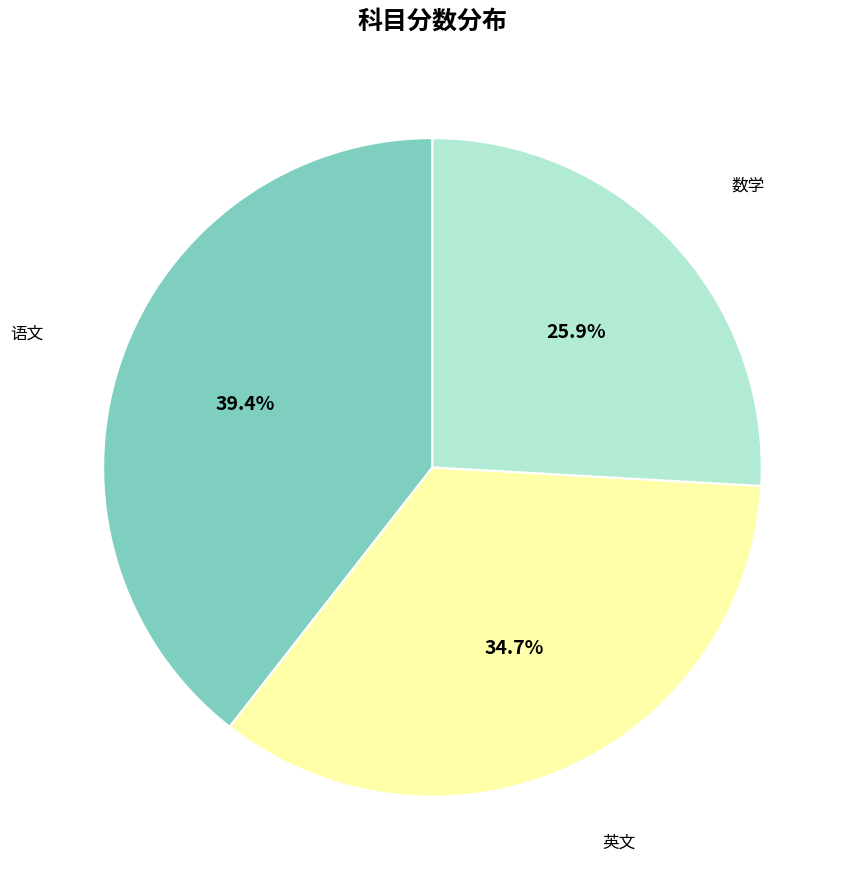

What portion of the pie excludes 语文?

60.6%